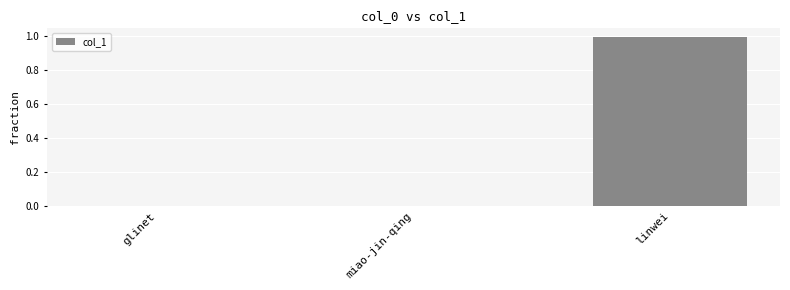

What is the greatest value displayed?

1.0